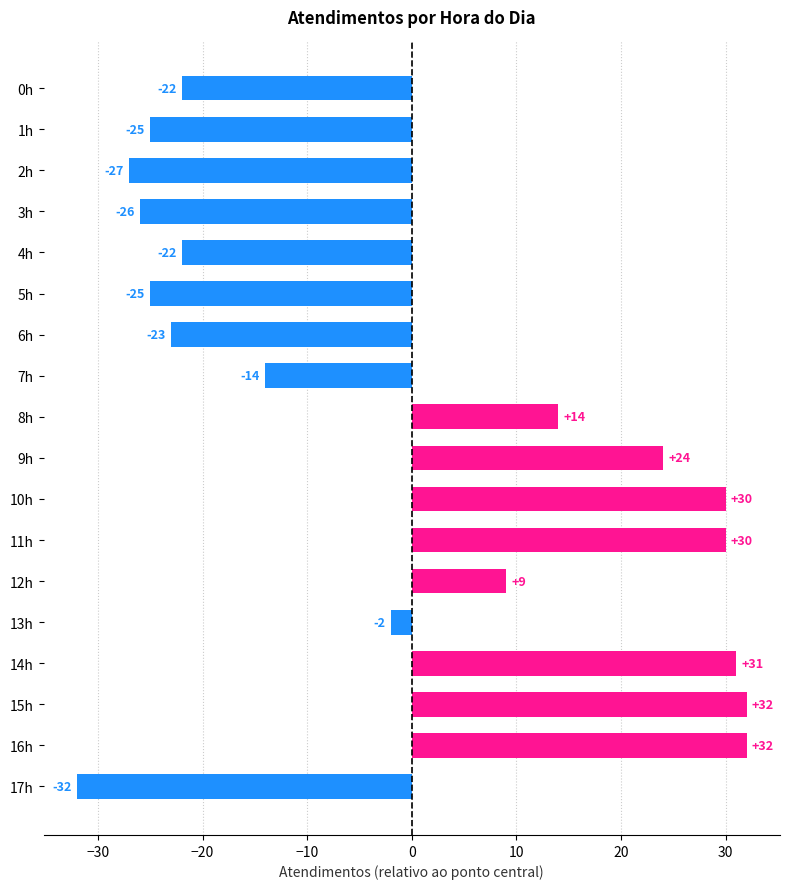

Is it true that the value at 11h is 10?

False